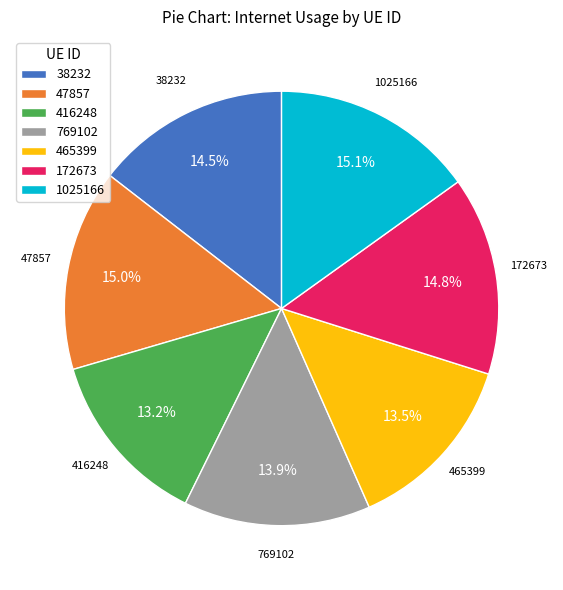

Is the sum of 465399 and 47857 greater than half?

No